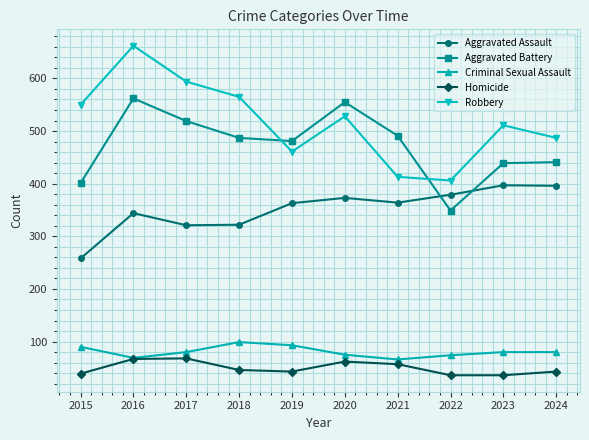

What is the greatest value displayed?

662